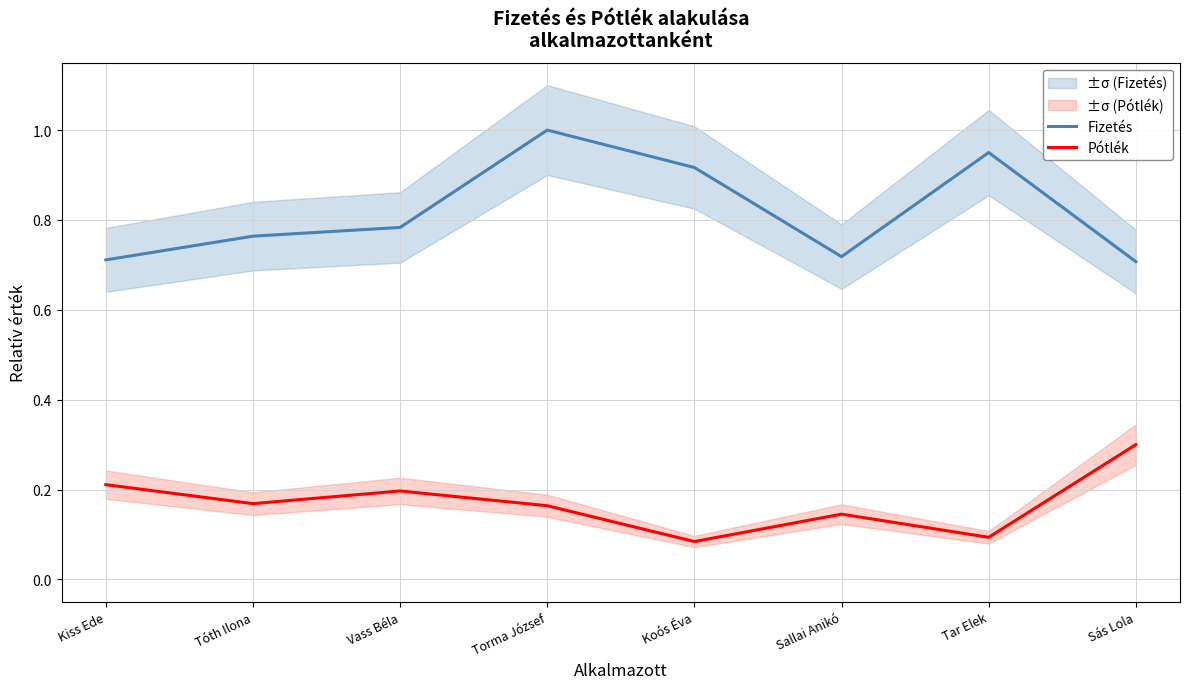

What is the total value across all series at Kiss Ede?

0.9